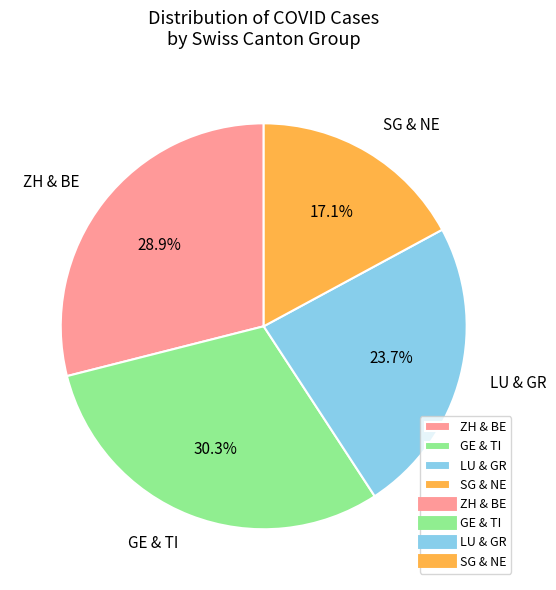

Rank the categories by value from lowest to highest.

SG & NE, LU & GR, ZH & BE, GE & TI